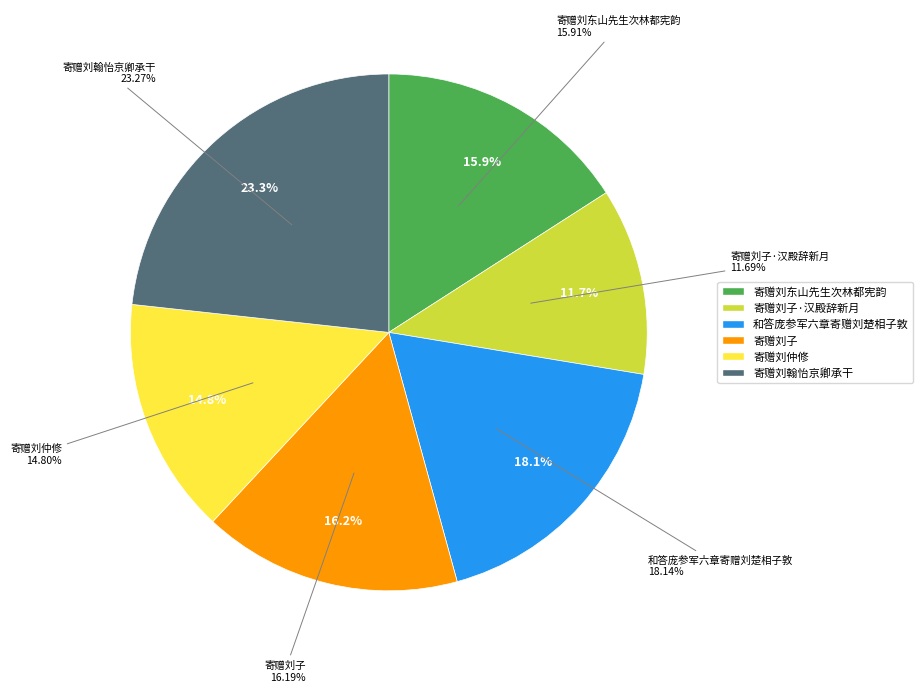

Approximately how many times larger is the value at 寄赠刘子 compared to 寄赠刘子·汉殿辞新月?

1.4